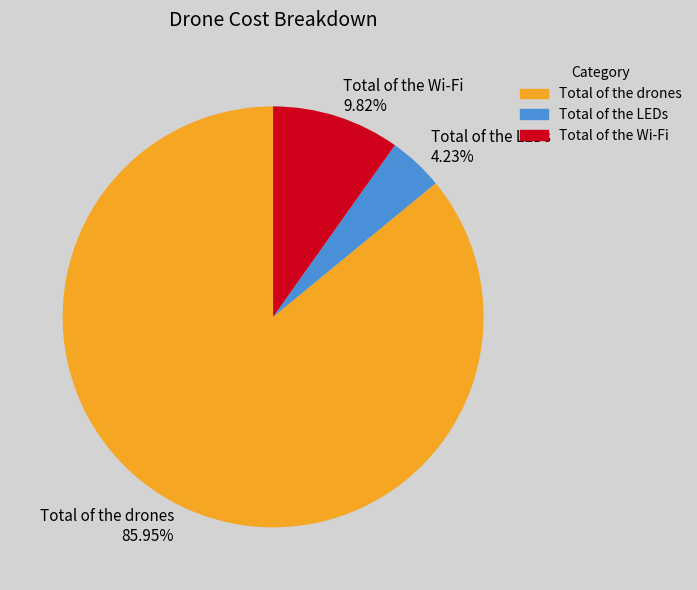

Count the number of slices in the pie.

3